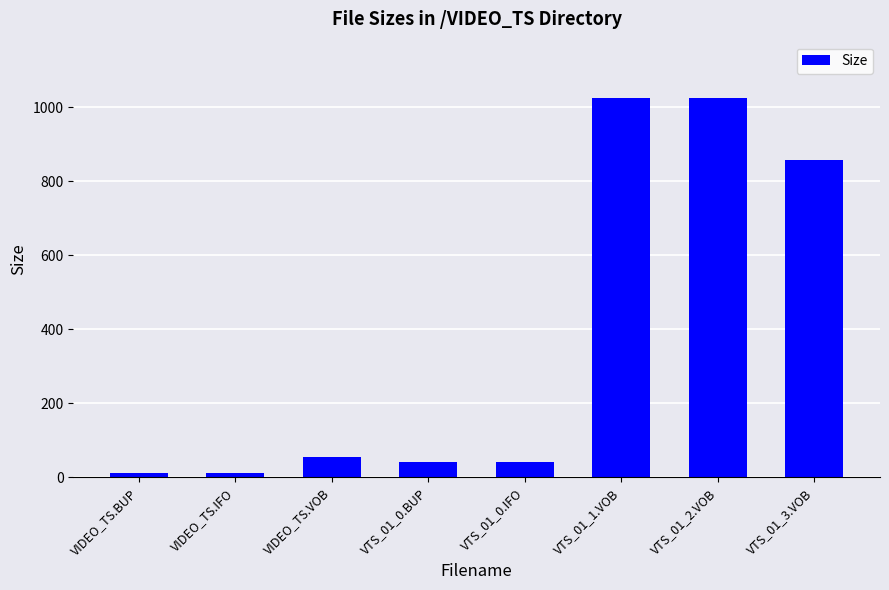

True or false: the data shows 12.0 at VIDEO_TS.IFO.

True